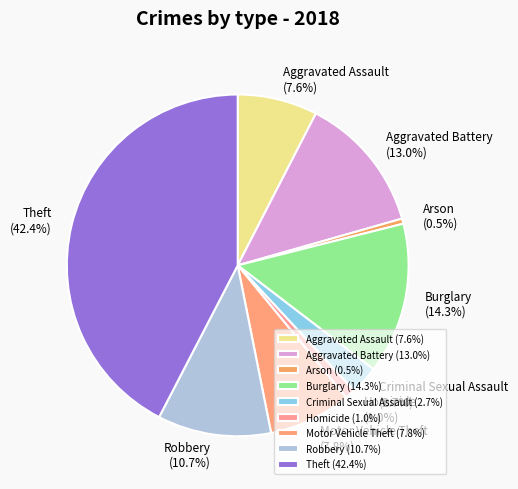

Does any single category account for the majority?

No